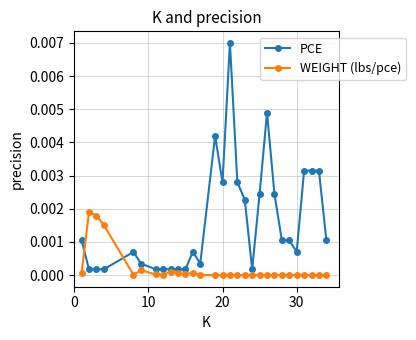

Which series has the widest spread of values?

PCE